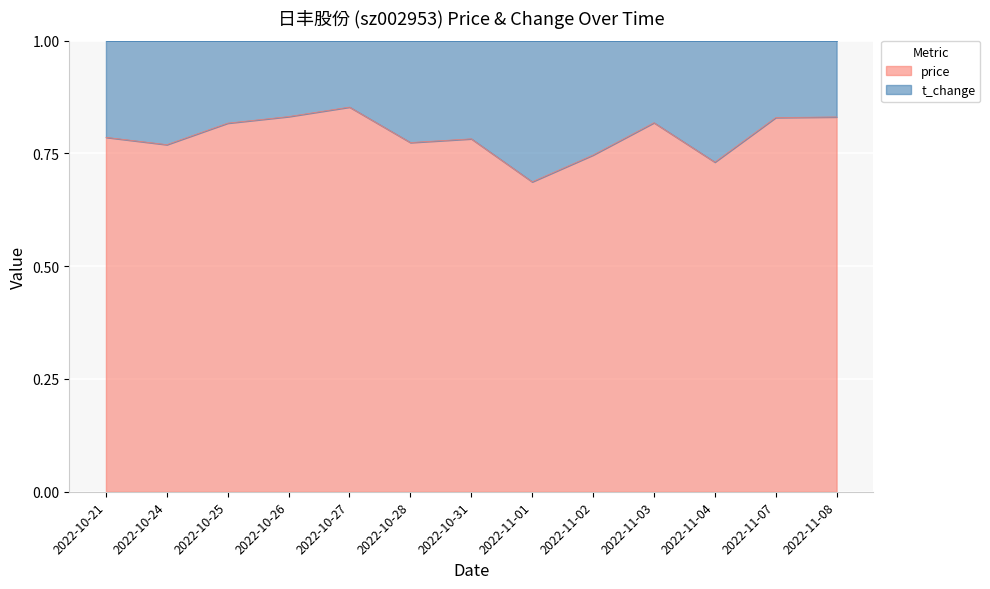

What position from the left is 2022-10-26?

4